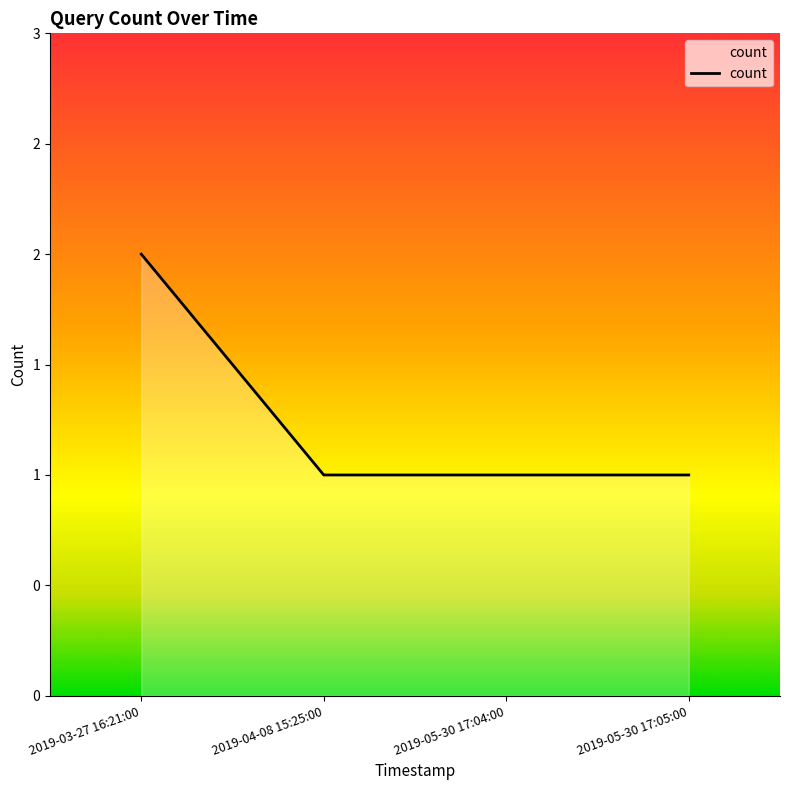

Reading left to right, what are all the values shown in this chart?

2	1	1	1